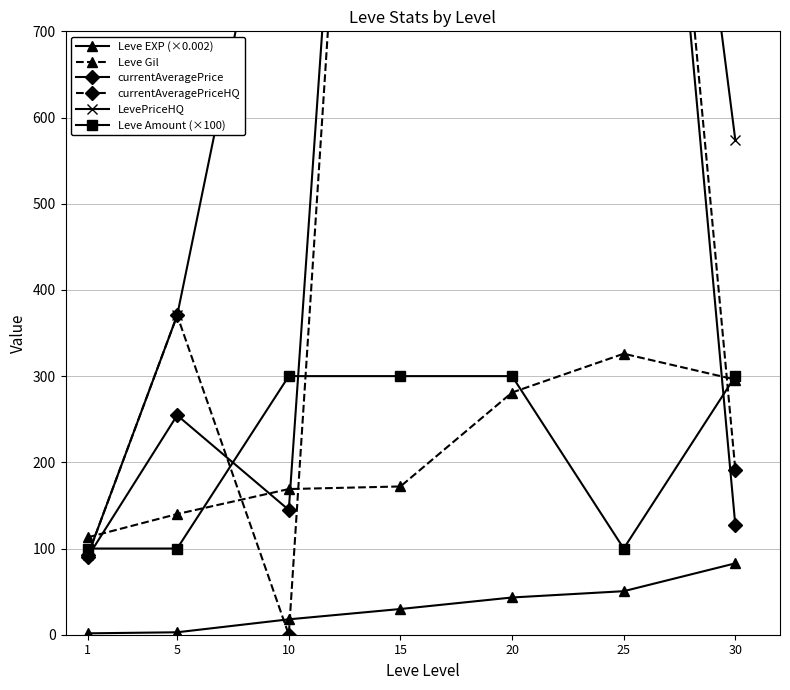

At which label is Leve EXP (×0.002) closest to 42?

20